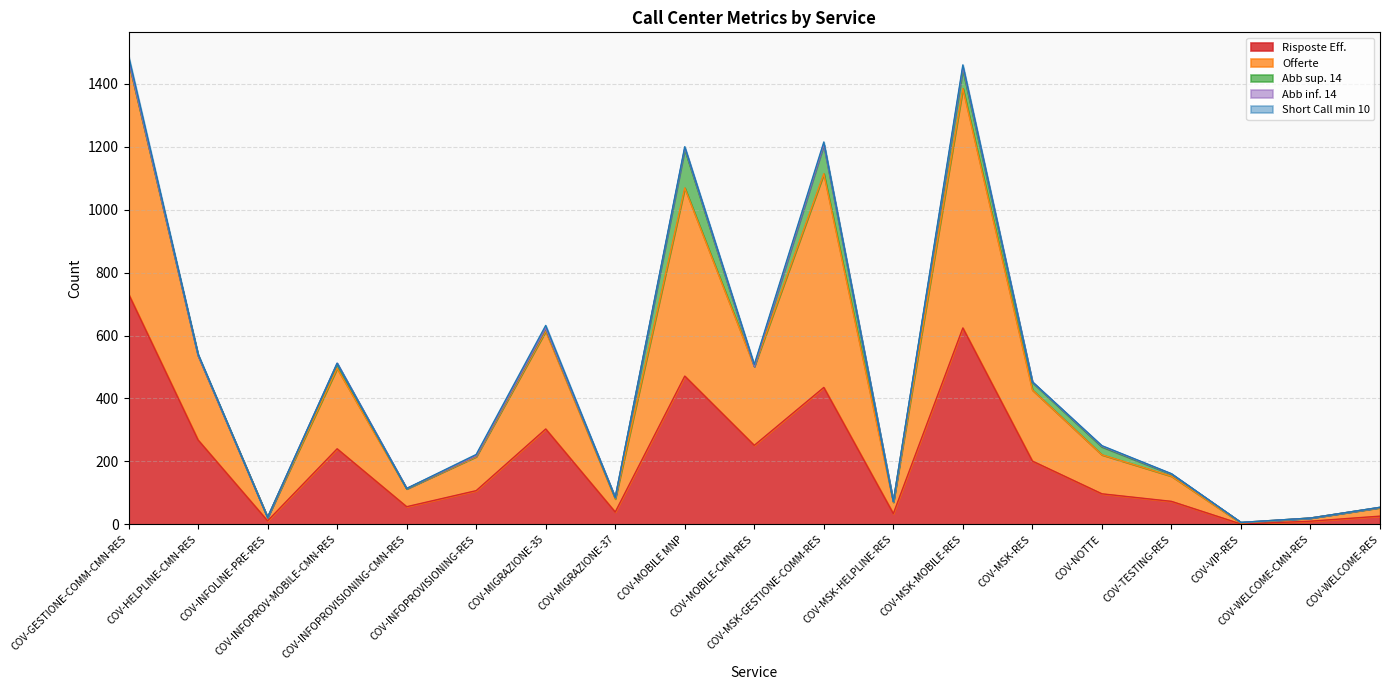

Does the chart display data point markers on the line(s)?

No